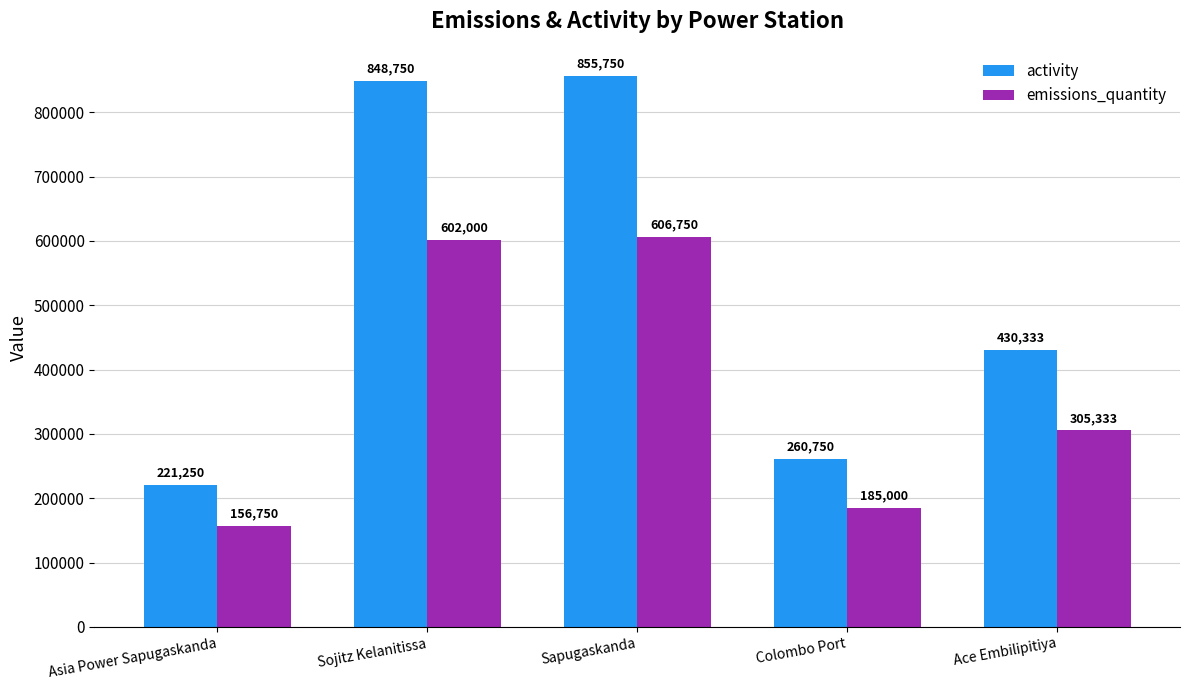

Read the activity value at Sapugaskanda, to the nearest 10.

855750